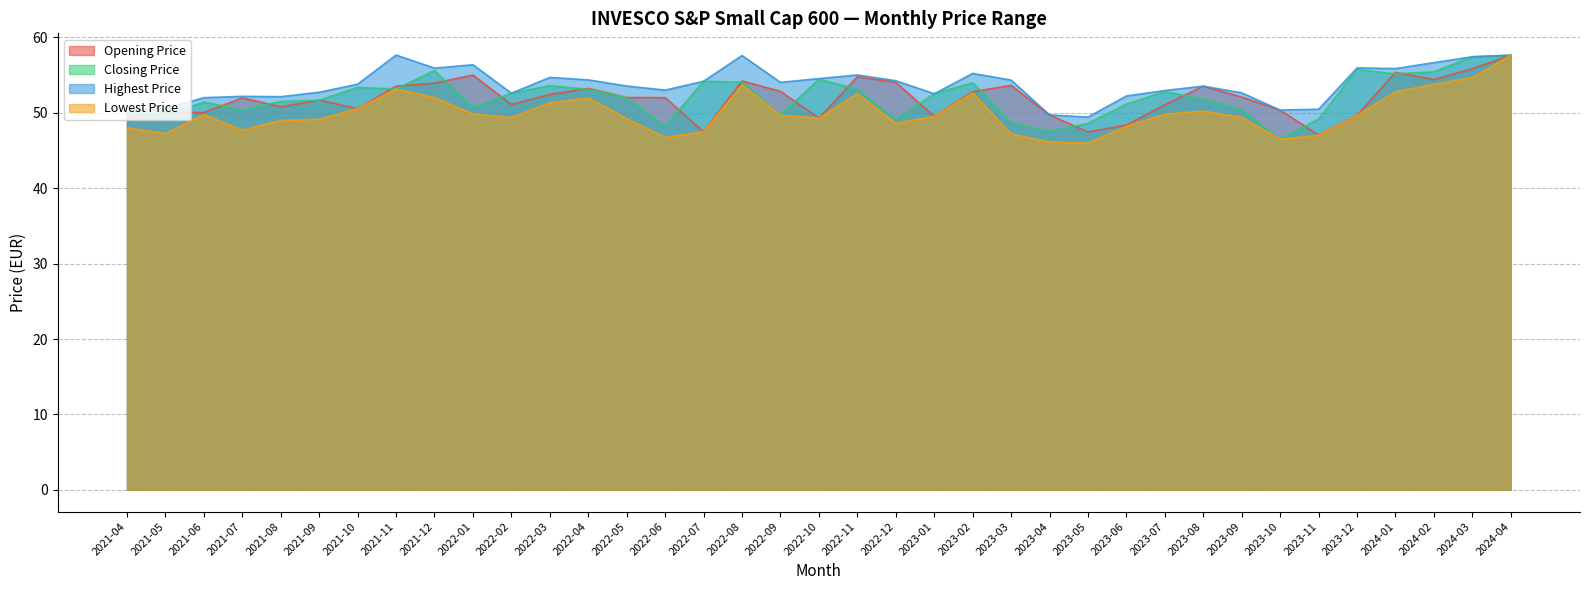

Is it true that Opening Price equals 50.0 at 2021-06?

True